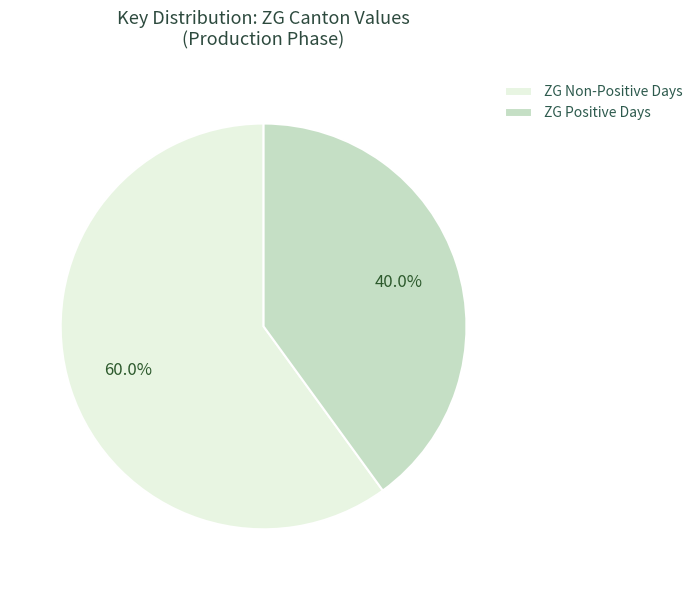

Is there a majority slice in this chart?

Yes